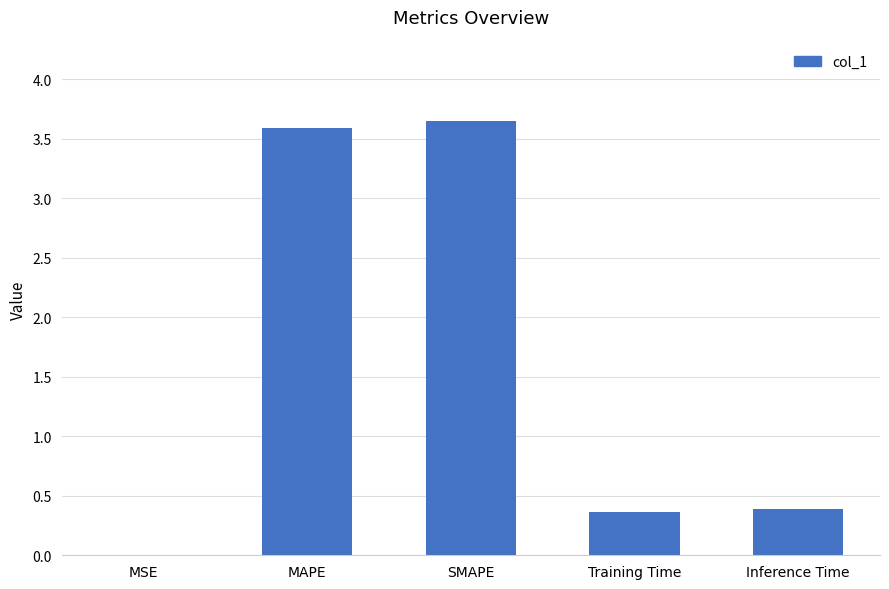

What is the change in value from MAPE to SMAPE?

+0.1